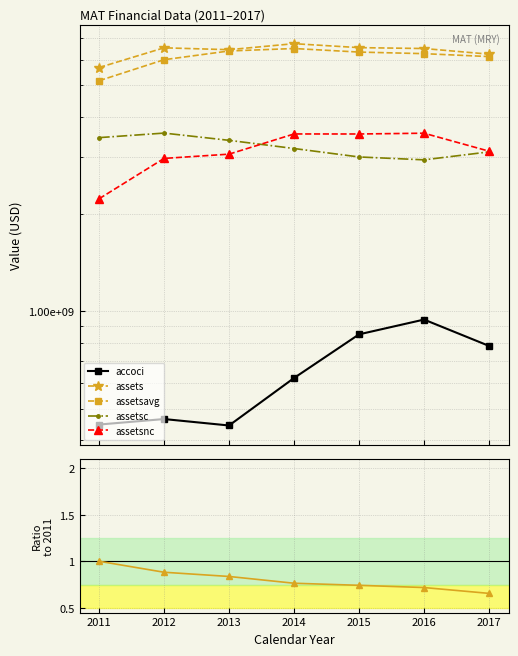

At which label does accoci (abs) first exceed 622089000?

2015